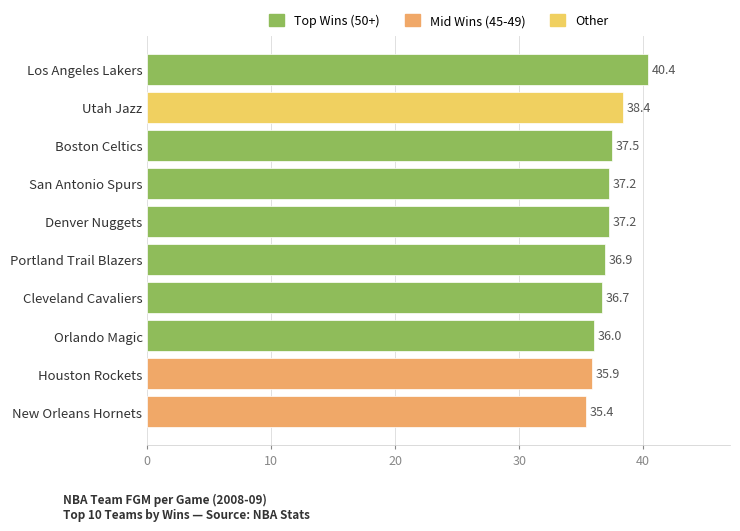

Which category has the highest value across all series?

Los Angeles Lakers